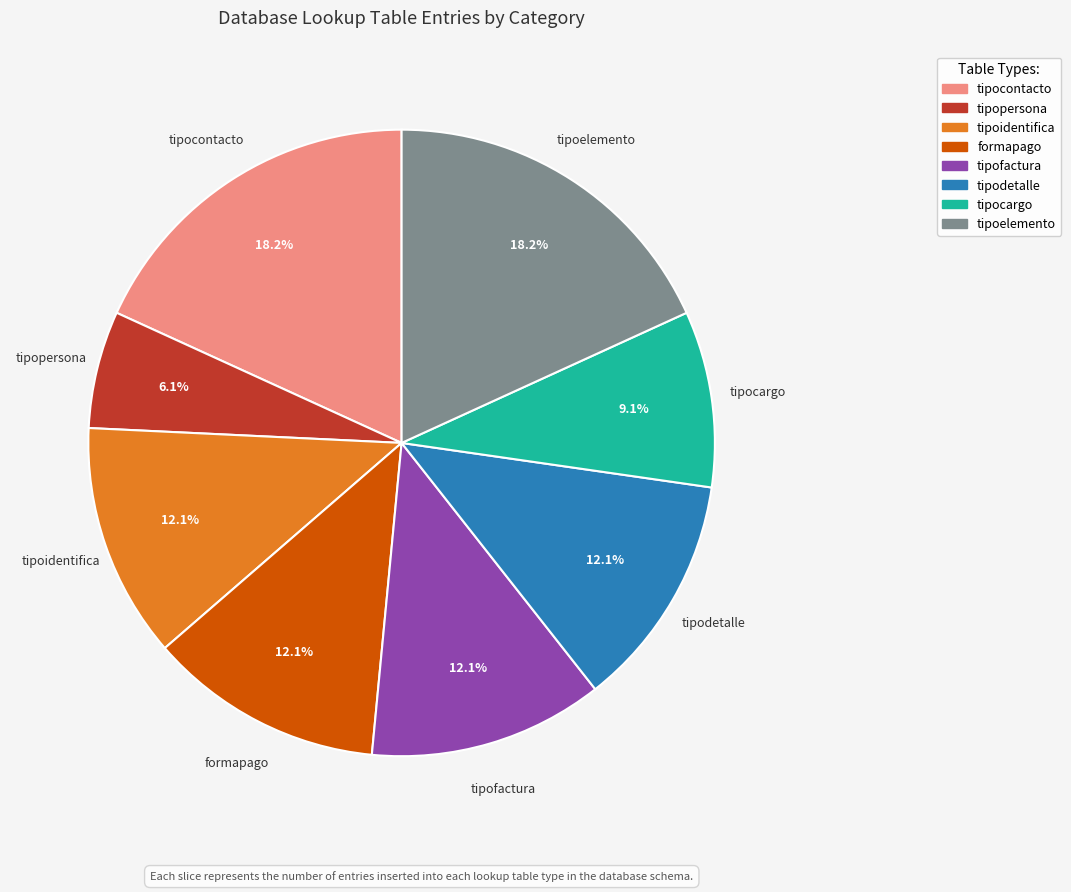

Which category has the smallest portion of the pie?

tipopersona